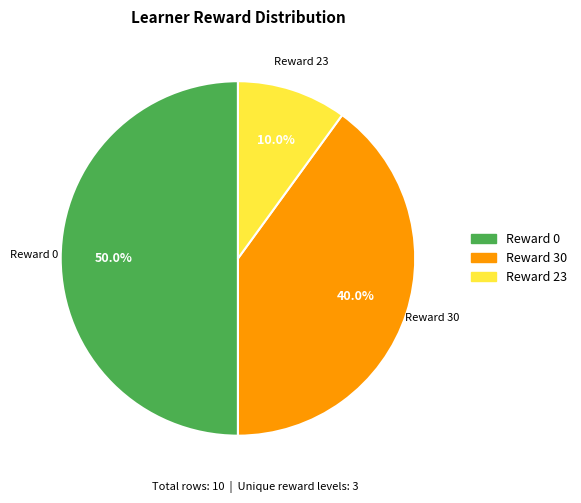

What portion of the pie excludes Reward 30?

60.0%